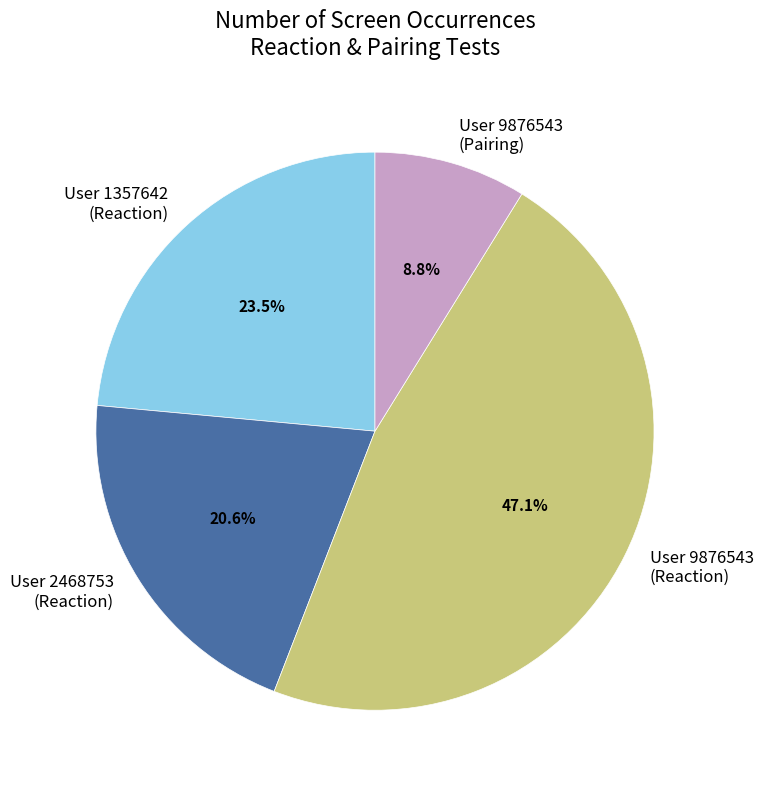

Is there a majority slice in this chart?

No